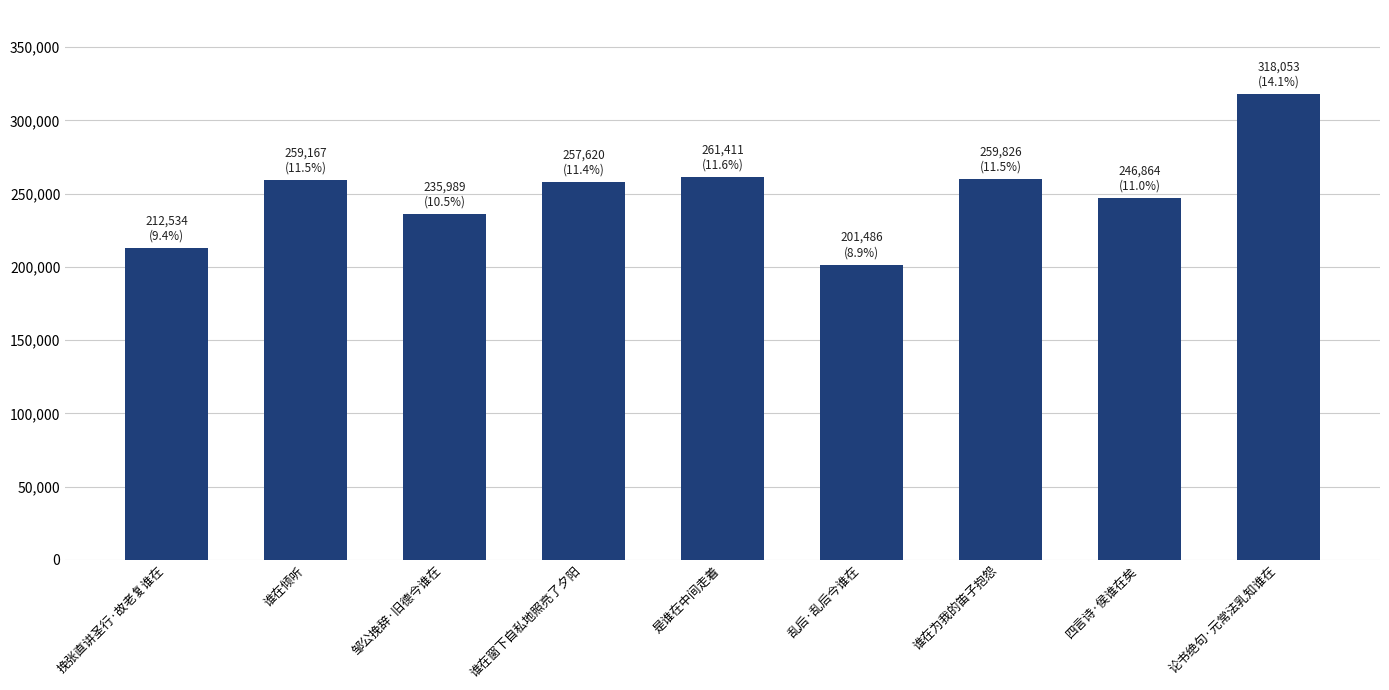

What is the maximum value shown in the chart?

318053